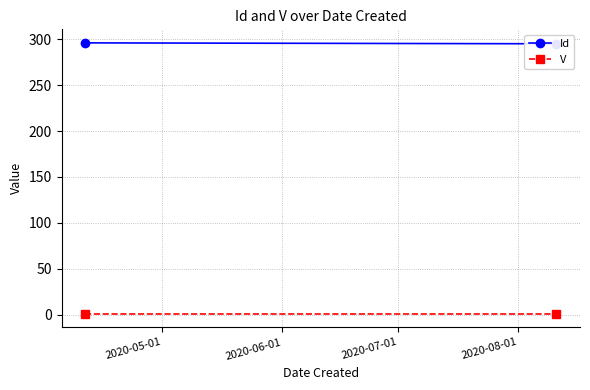

What is the total value across all series at 2020-06-01?

296